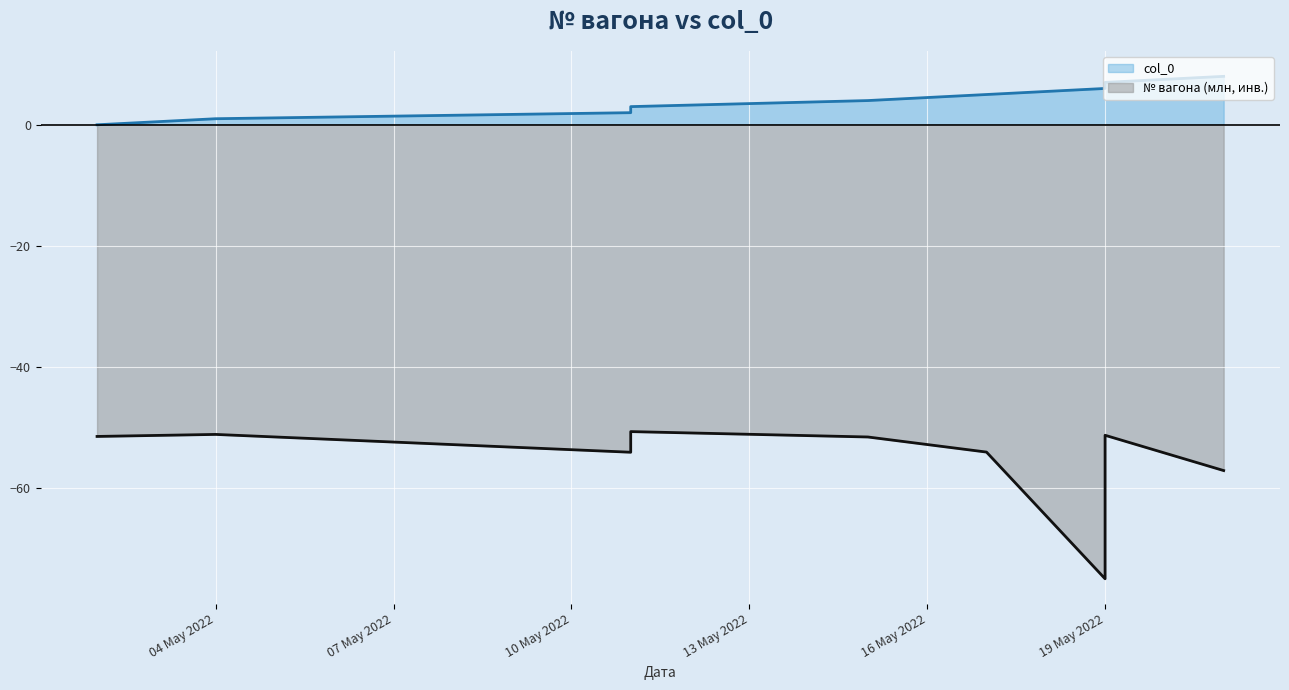

What is the total value across all series at 2022-05-11?

-52.1